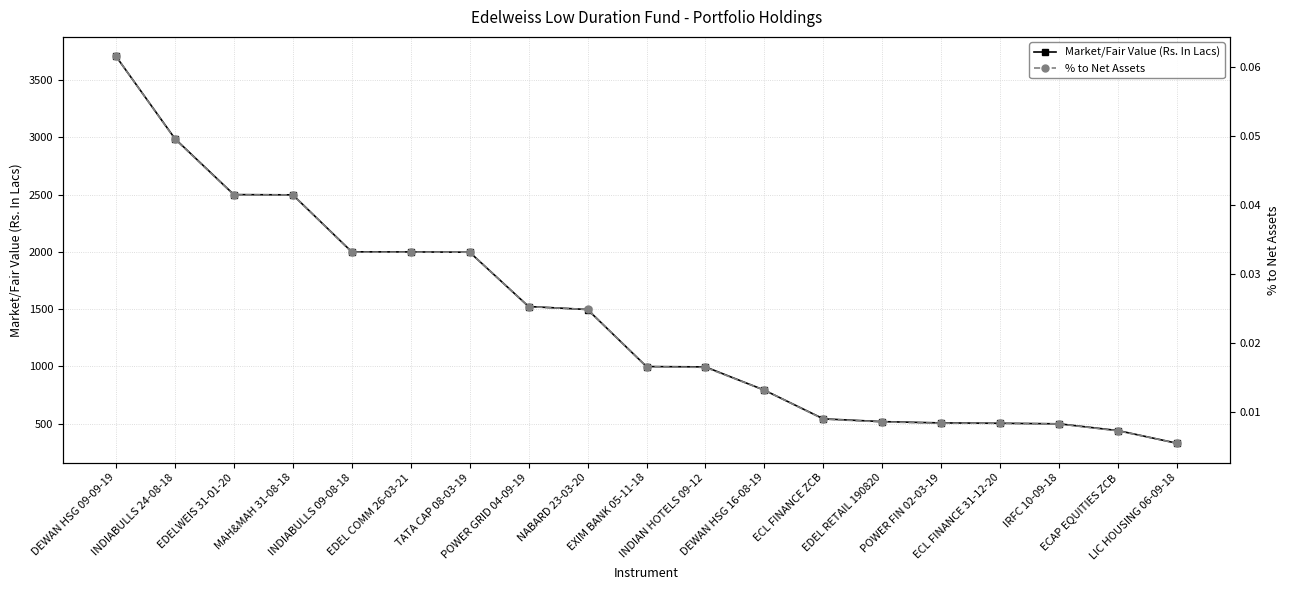

Reading left to right, transcribe all the data shown in this chart.

Market/Fair Value (Rs. In Lacs): DEWAN HSG 09-09-19=3709.8	INDIABULLS 24-08-18=2990.0	EDELWEIS 31-01-20=2501.1	MAH&MAH 31-08-18=2498.9	INDIABULLS 09-08-18=2001.1	EDEL COMM 26-03-21=2000.4	TATA CAP 08-03-19=1997.8	POWER GRID 04-09-19=1523.4	NABARD 23-03-20=1497.2	EXIM BANK 05-11-18=998.9	INDIAN HOTELS 09-12=995.9	DEWAN HSG 16-08-19=792.5	ECL FINANCE ZCB=542.0	EDEL RETAIL 190820=517.9	POWER FIN 02-03-19=506.5	ECL FINANCE 31-12-20=503.4	IRFC 10-09-18=498.7	ECAP EQUITIES ZCB=439.4	LIC HOUSING 06-09-18=328.7
% to Net Assets: DEWAN HSG 09-09-19=0.1	INDIABULLS 24-08-18=0.0	EDELWEIS 31-01-20=0.0	MAH&MAH 31-08-18=0.0	INDIABULLS 09-08-18=0.0	EDEL COMM 26-03-21=0.0	TATA CAP 08-03-19=0.0	POWER GRID 04-09-19=0.0	NABARD 23-03-20=0.0	EXIM BANK 05-11-18=0.0	INDIAN HOTELS 09-12=0.0	DEWAN HSG 16-08-19=0.0	ECL FINANCE ZCB=0.0	EDEL RETAIL 190820=0.0	POWER FIN 02-03-19=0.0	ECL FINANCE 31-12-20=0.0	IRFC 10-09-18=0.0	ECAP EQUITIES ZCB=0.0	LIC HOUSING 06-09-18=0.0